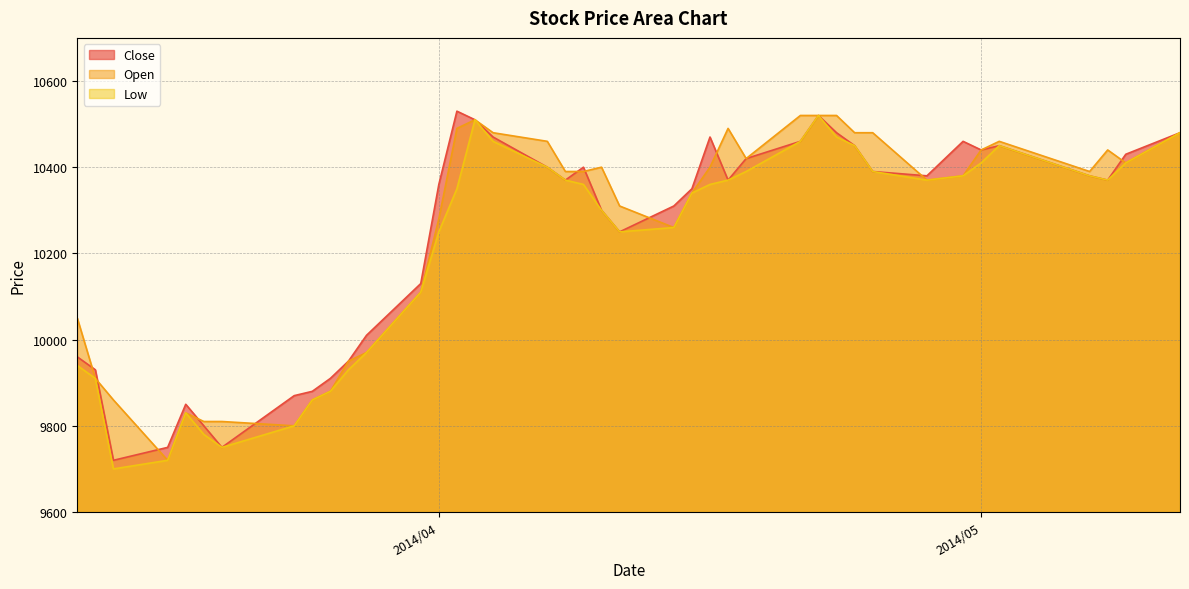

What is the smallest value displayed?

9700